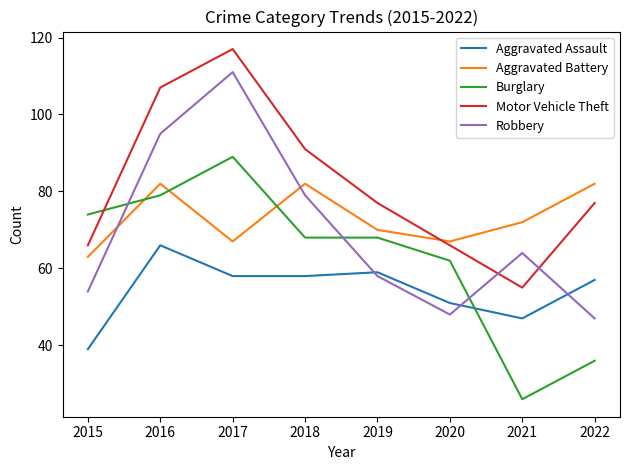

Reading left to right, transcribe all the data shown in this chart.

Aggravated Assault: 2015=39	2016=66	2017=58	2018=58	2019=59	2020=51	2021=47	2022=57
Aggravated Battery: 2015=63	2016=82	2017=67	2018=82	2019=70	2020=67	2021=72	2022=82
Burglary: 2015=74	2016=79	2017=89	2018=68	2019=68	2020=62	2021=26	2022=36
Motor Vehicle Theft: 2015=66	2016=107	2017=117	2018=91	2019=77	2020=66	2021=55	2022=77
Robbery: 2015=54	2016=95	2017=111	2018=79	2019=58	2020=48	2021=64	2022=47